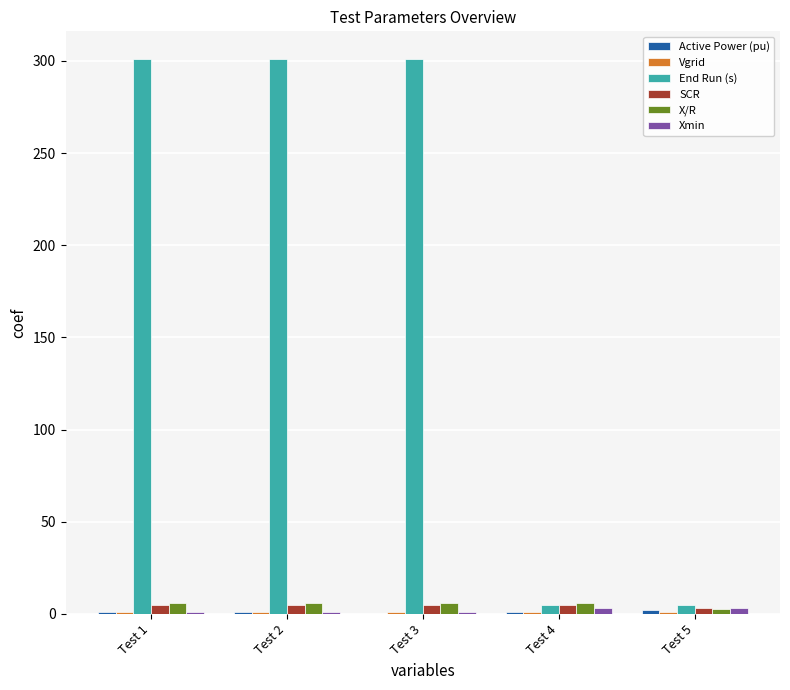

Which series has the largest total across all categories?

End Run (s)